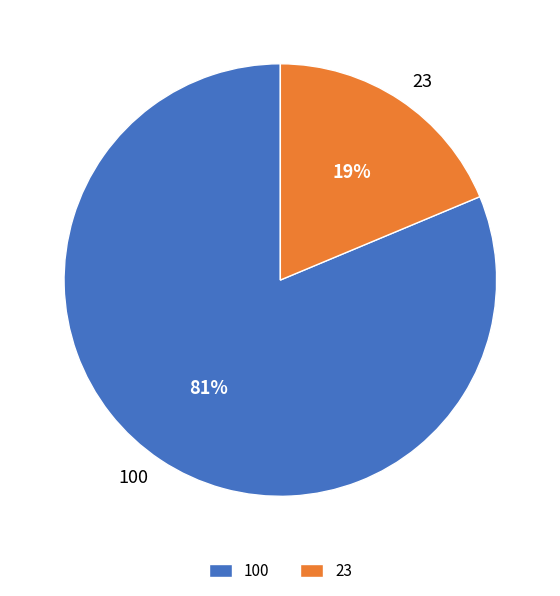

How many slices are in this pie chart?

2